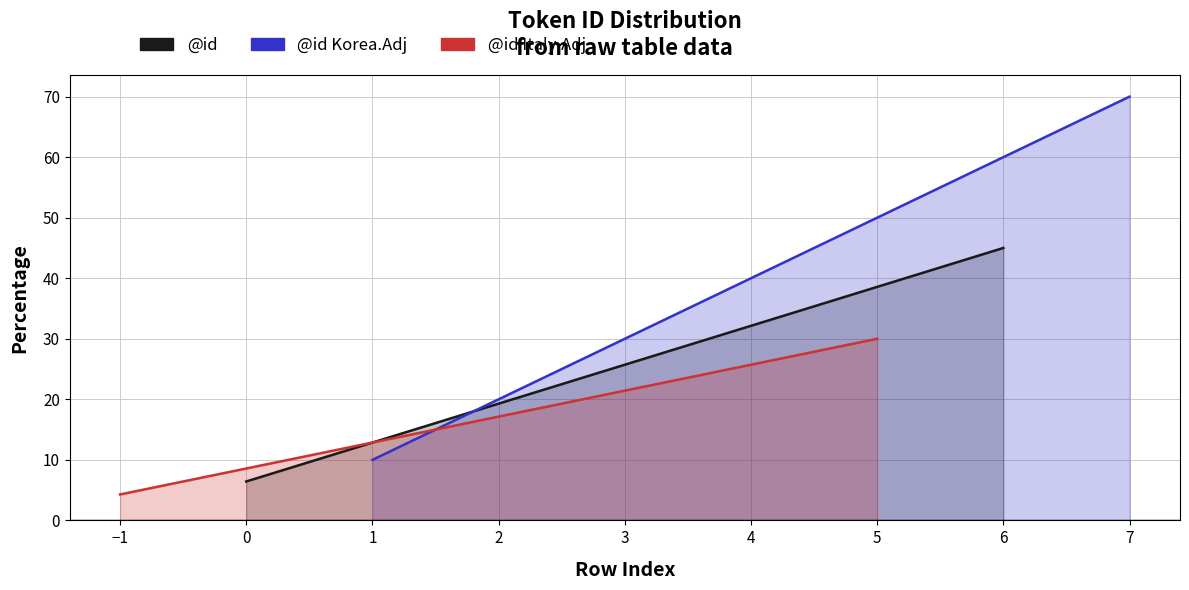

True or false: @id_Italy_line and @id_Korea_line cross at least once.

False